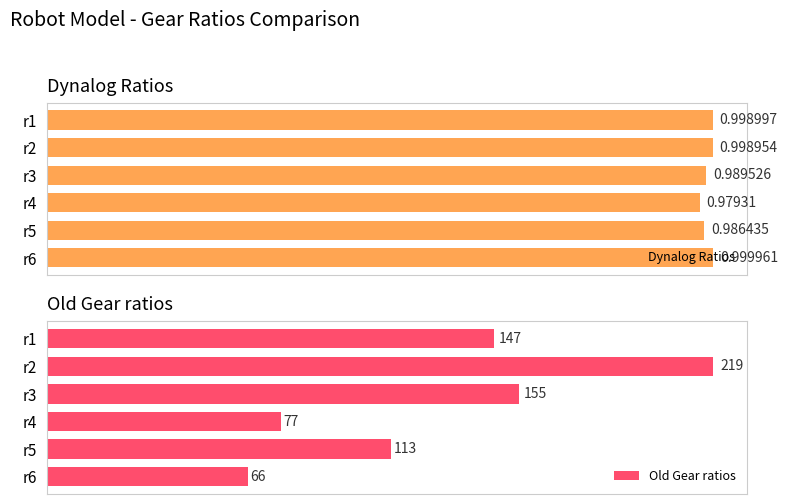

Rank the categories by Dynalog Ratios value from highest to lowest.

r6, r1, r2, r3, r5, r4